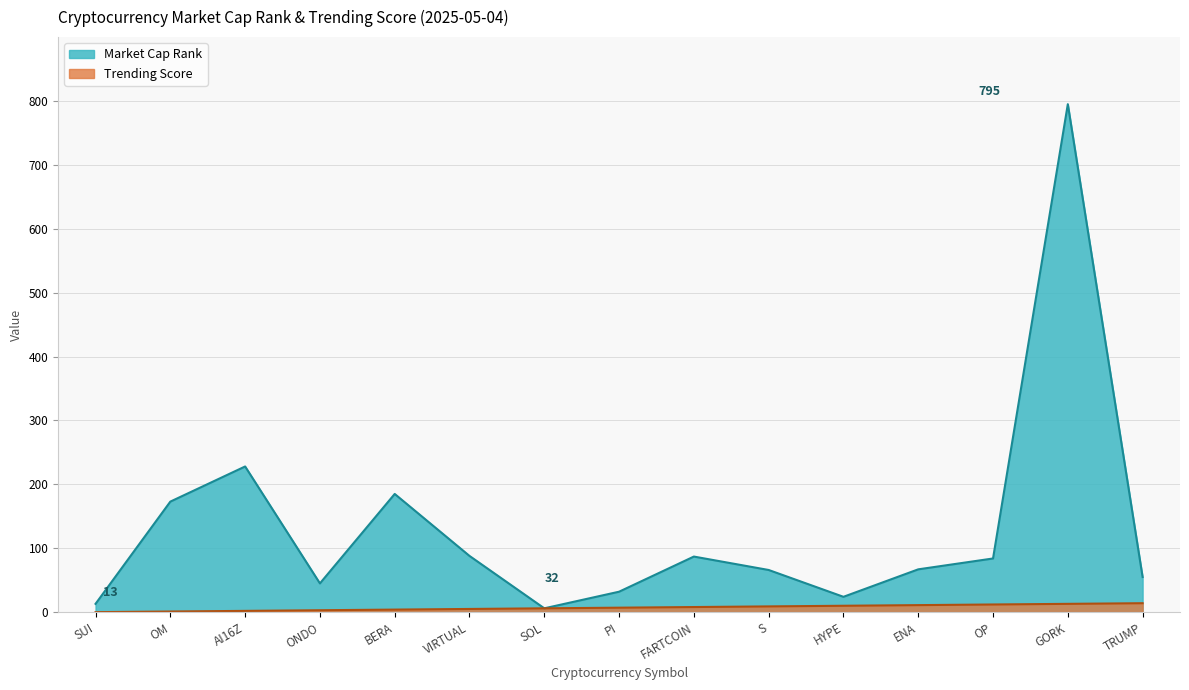

Where is Market Cap Rank nearest to the value 400?

AI16Z